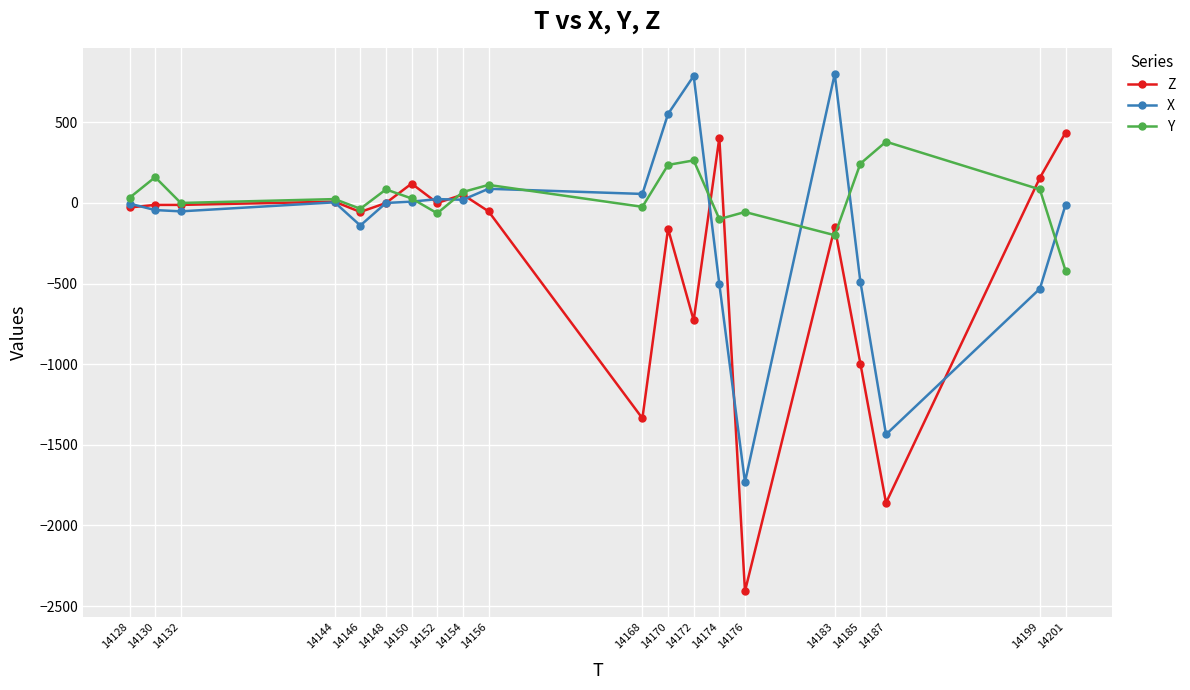

How many lines are shown in the chart?

3